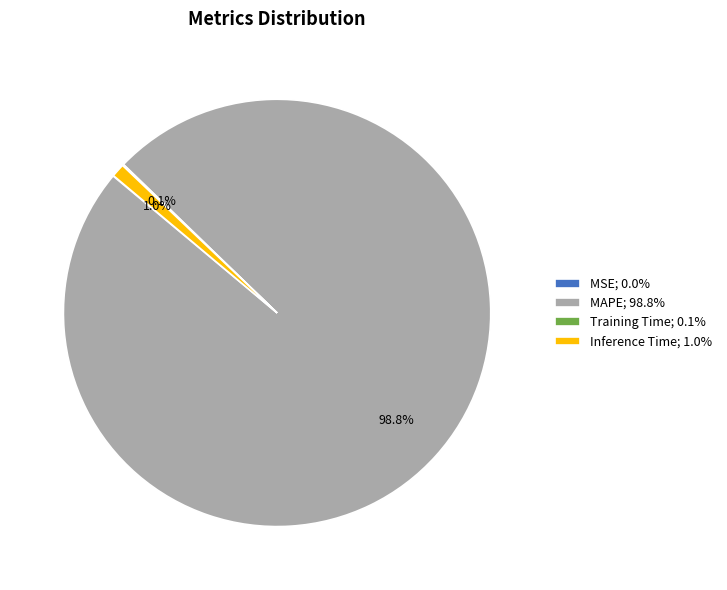

Between MAPE; 98.8% and Inference Time; 1.0%, which is larger?

MAPE; 98.8%